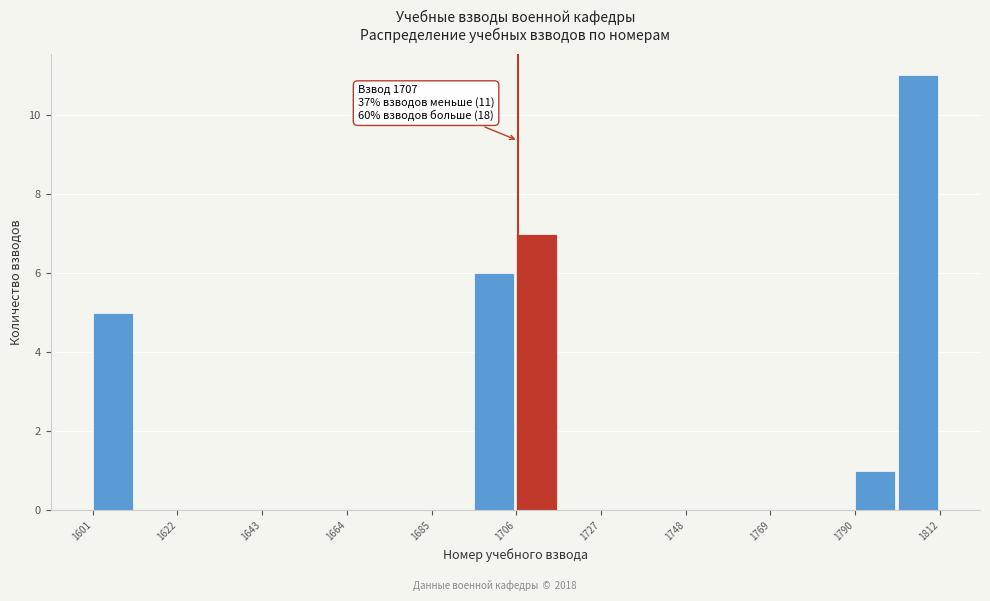

Around what value on the x-axis is the tallest bar? Give the approximate position of its centre, as read against the axis.

1805